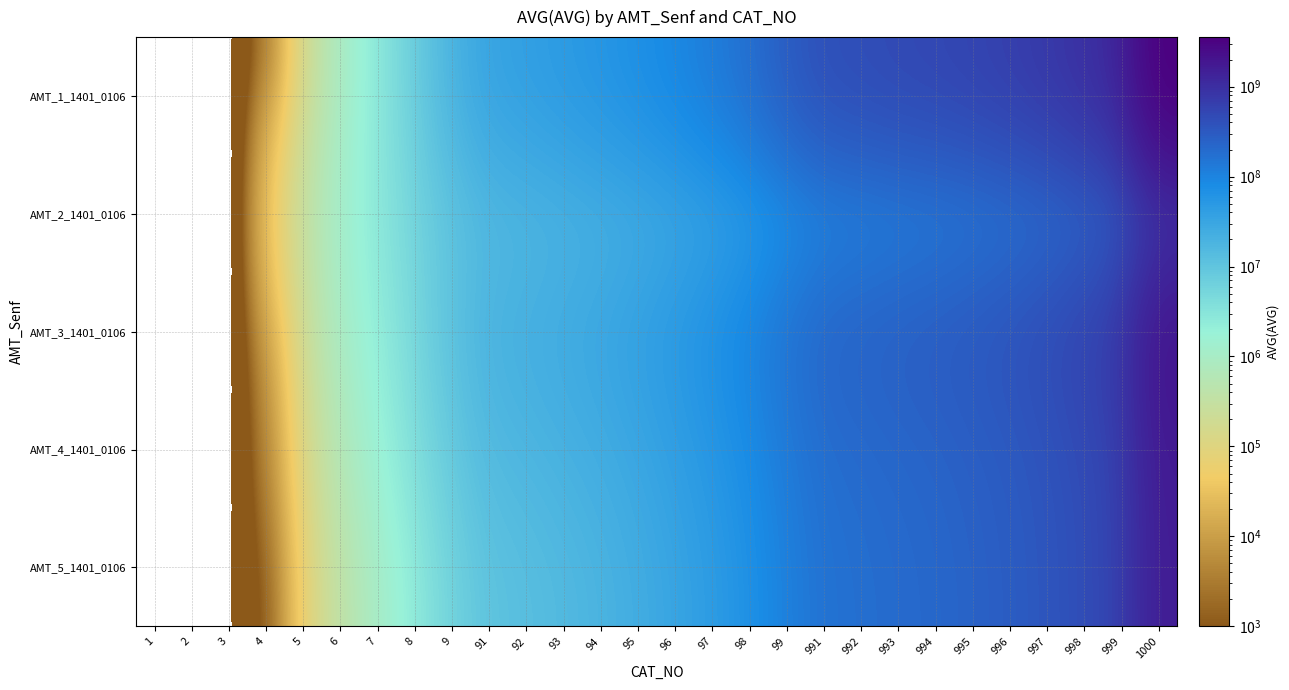

Which has a higher value, 8 or 97?

97